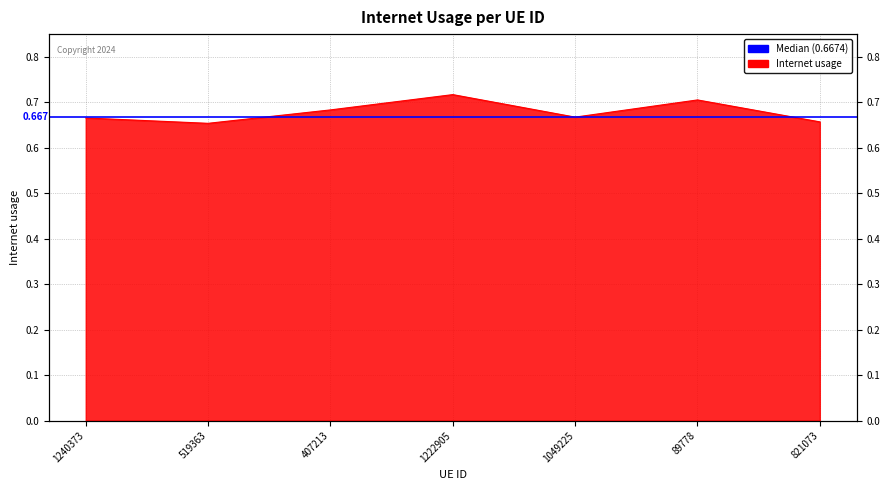

Which label corresponds to the largest value in the chart?

1222905